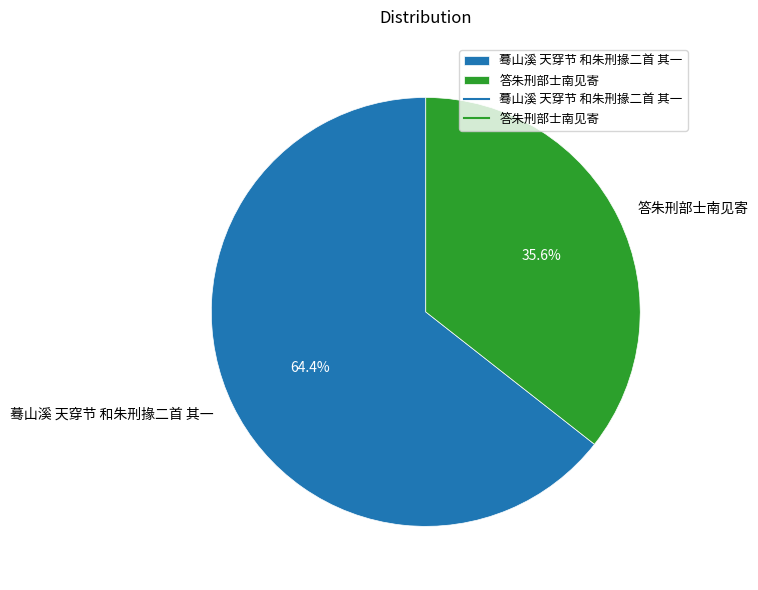

To the nearest percent, what is the difference between the largest and smallest slice percentages?

29%